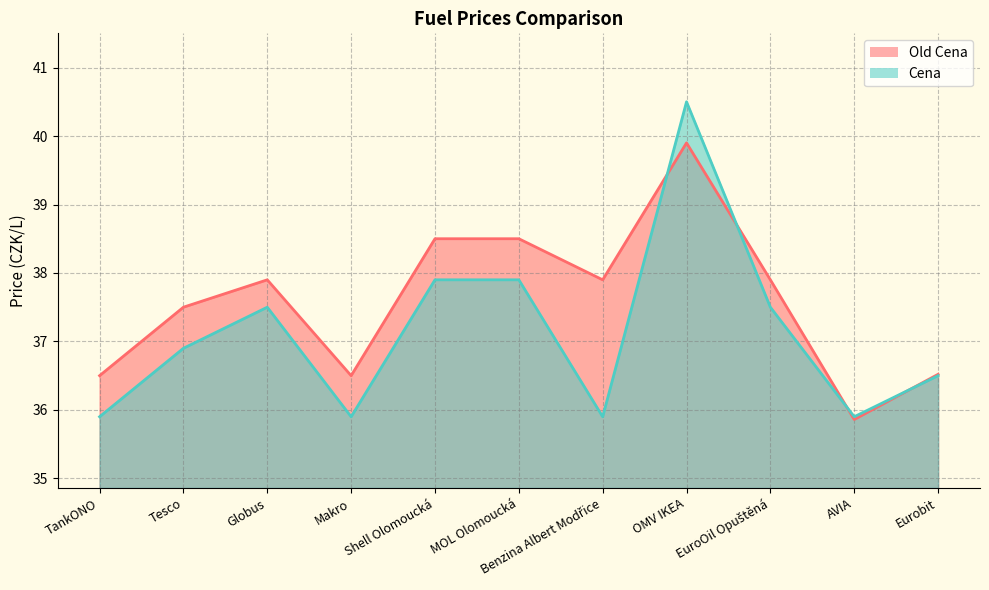

Which has a higher value, Globus or MOL Olomoucká?

MOL Olomoucká